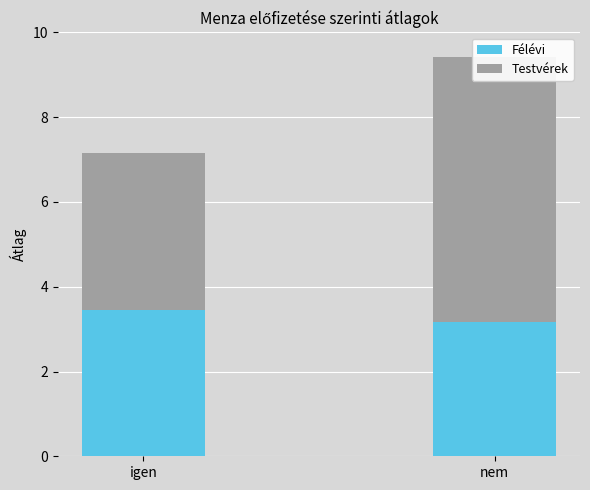

Which series has the largest range (max minus min)?

Testvérek